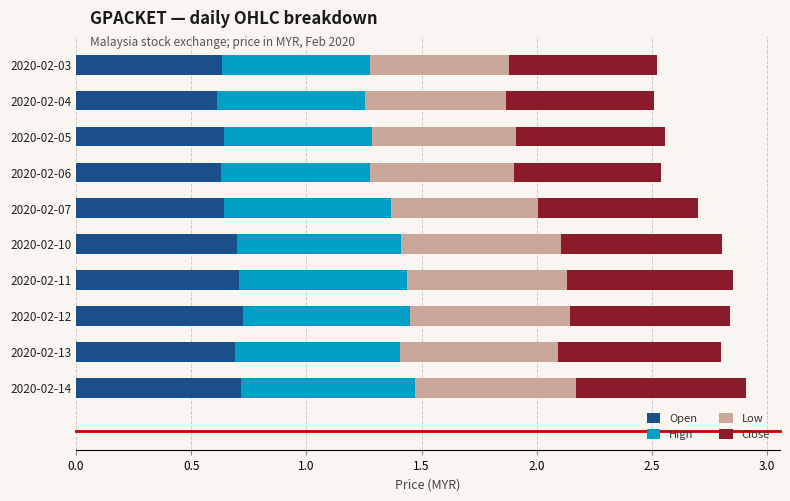

Is it true that Open equals 1.1 at 2020-02-12?

False